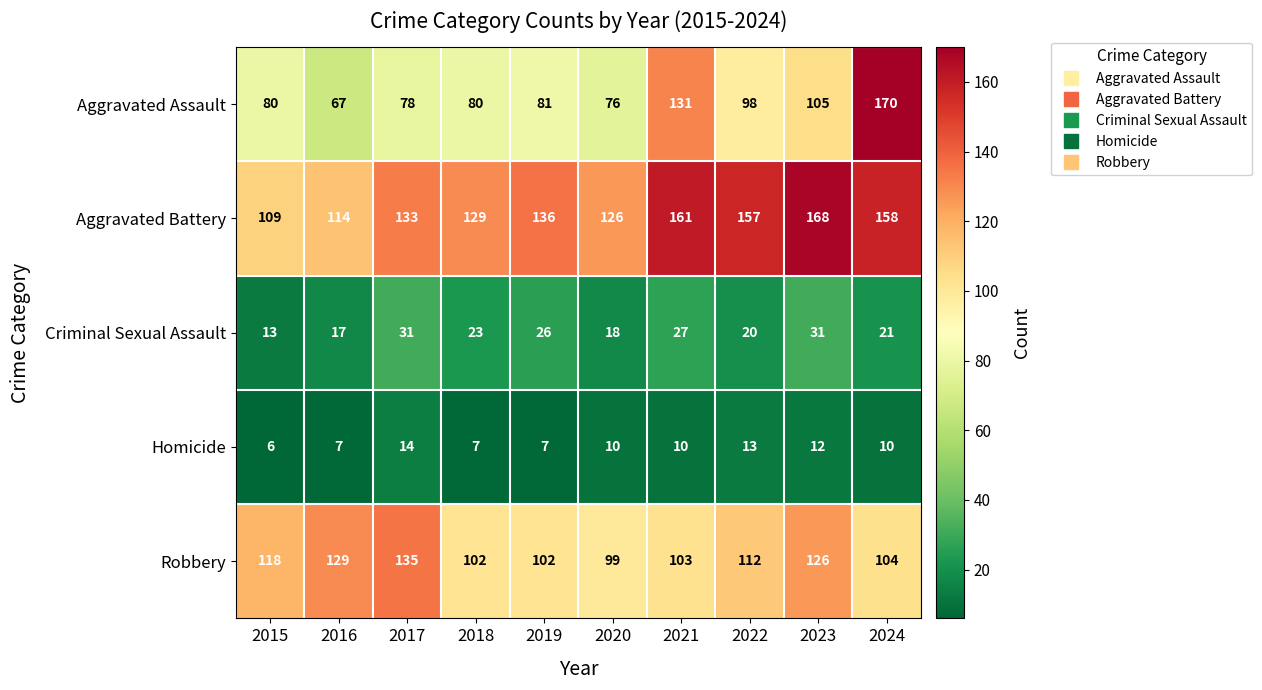

List the labels in order of Aggravated Battery value, largest first.

2023, 2021, 2024, 2022, 2019, 2017, 2018, 2020, 2016, 2015